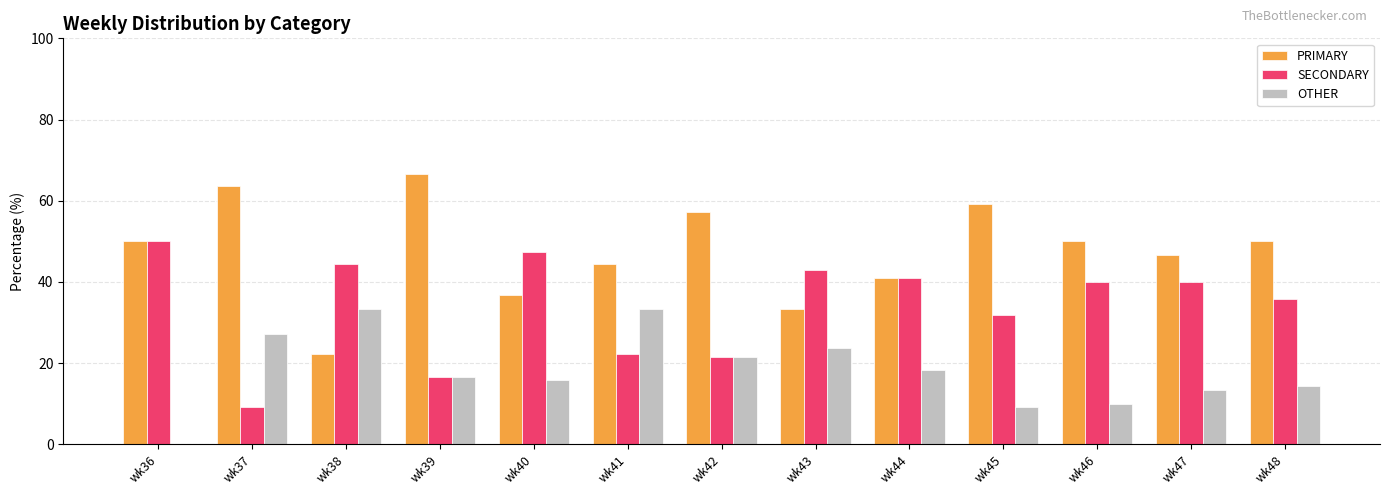

Which series has the largest total across all categories?

PRIMARY